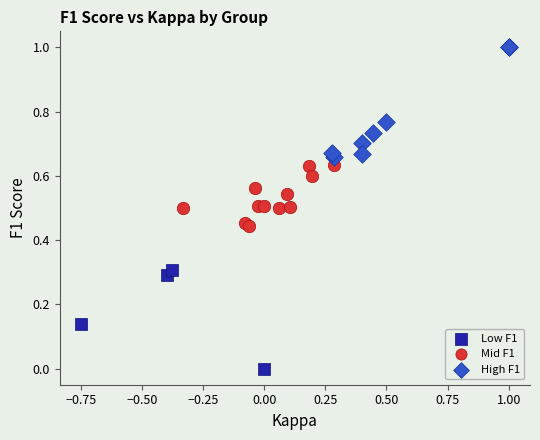

What are all the series names shown in the legend?

Low F1, Mid F1, High F1